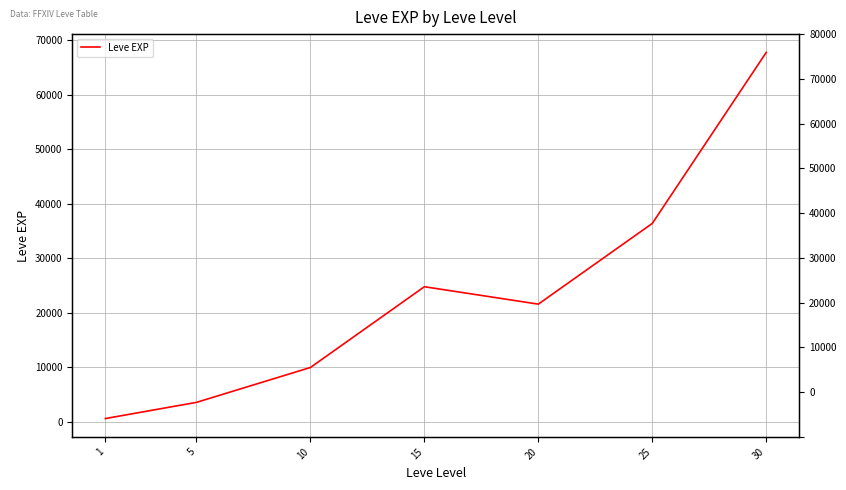

At which category does the data reach its first local peak?

15